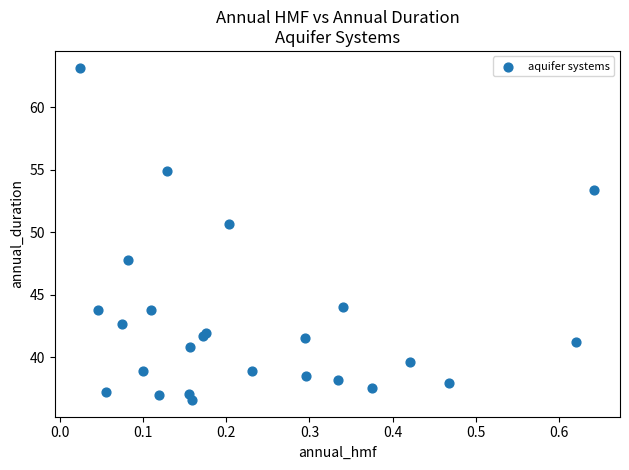

What Y value in the scatter plot is closest to 49?

47.8